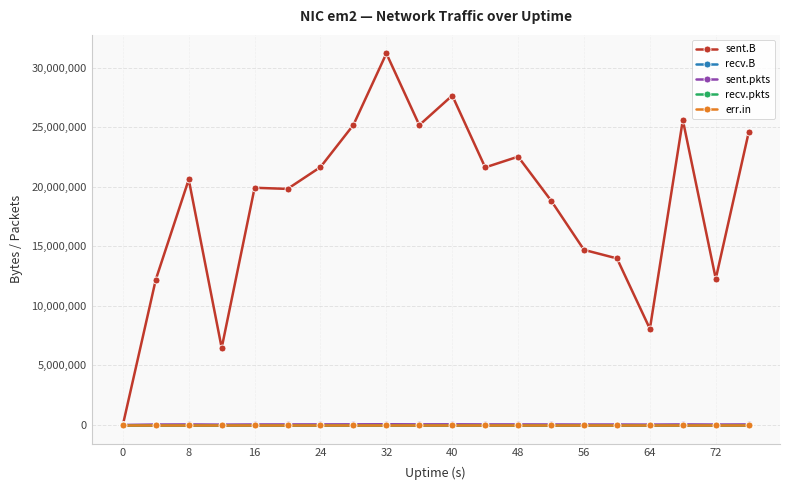

At how many categories does at least one series exceed 25980206?

2